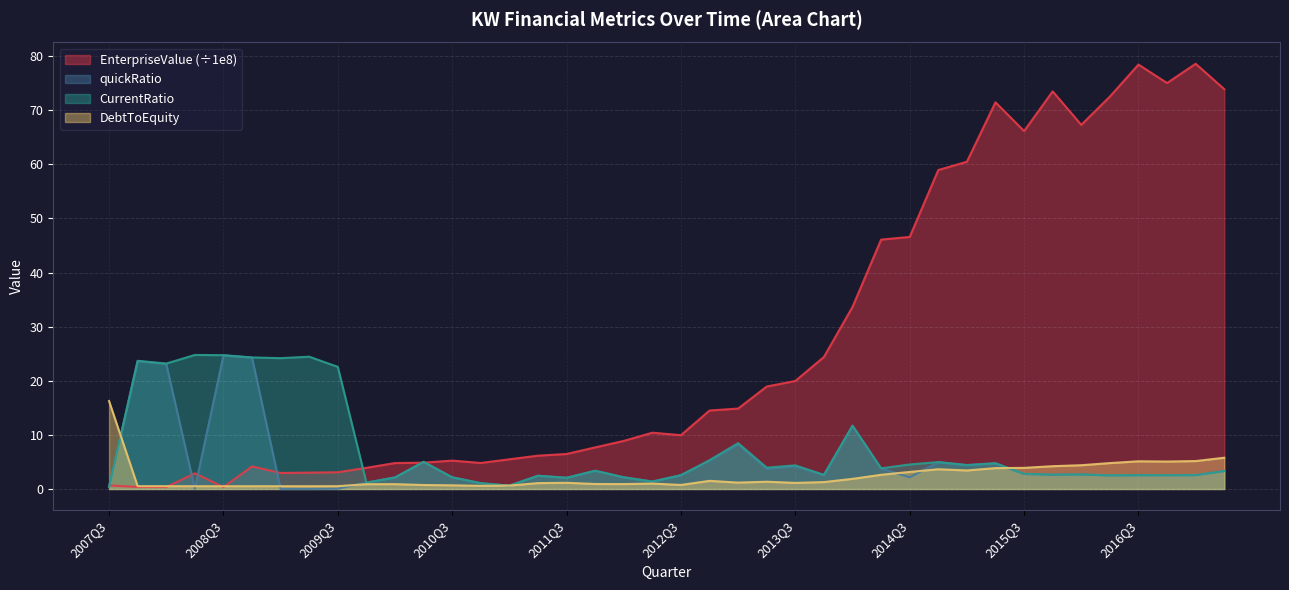

Between 2010Q1 and 2007Q4, which is larger?

2010Q1